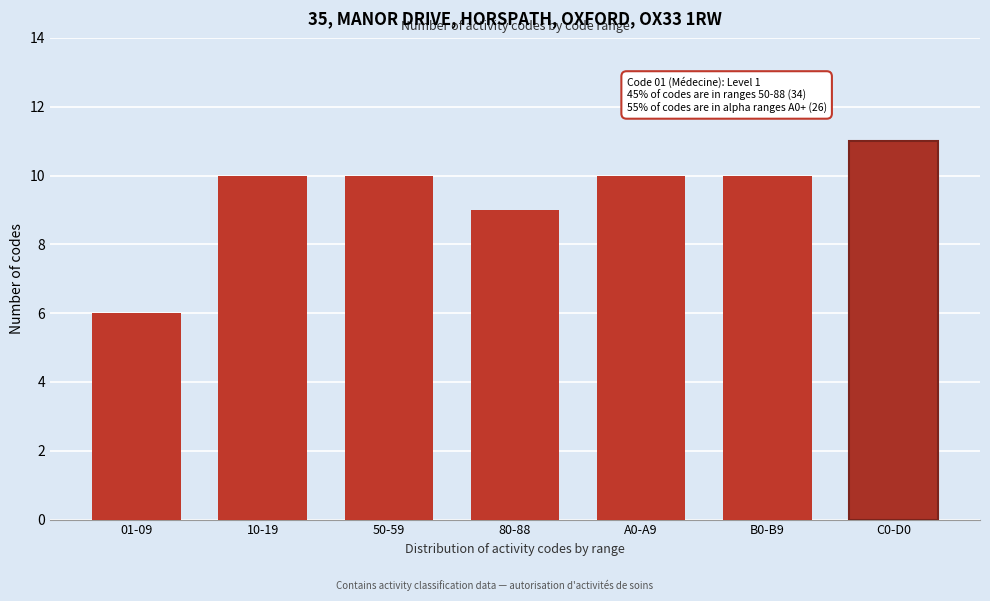

Reading right to left, extract all data points from this chart.

11	10	10	9	10	10	6